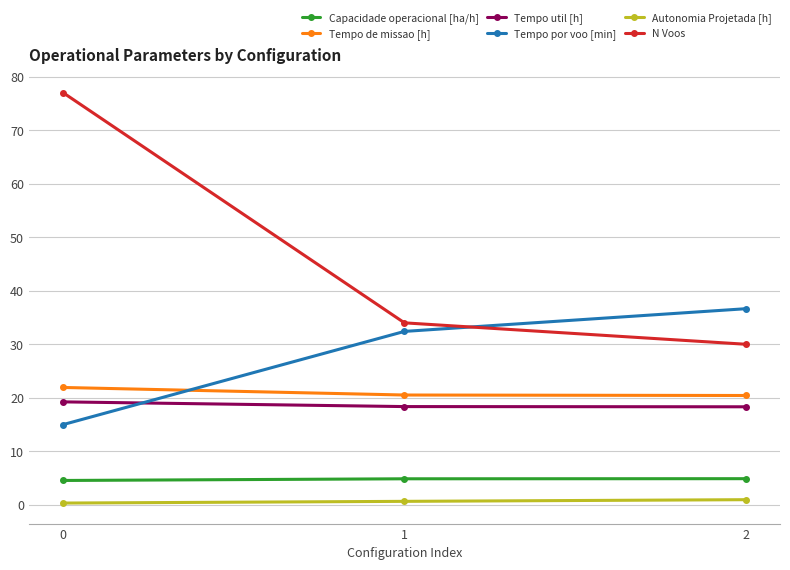

Count the number of categories in the chart.

3